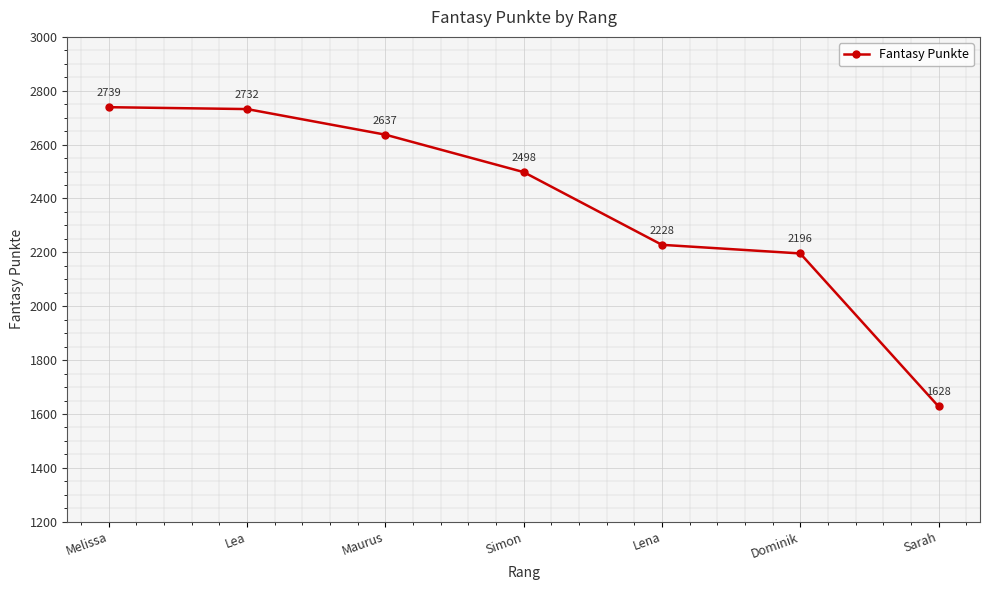

Reading left to right, list all the values displayed in this chart.

Melissa=2739	Lea=2732	Maurus=2637	Simon=2498	Lena=2228	Dominik=2196	Sarah=1628